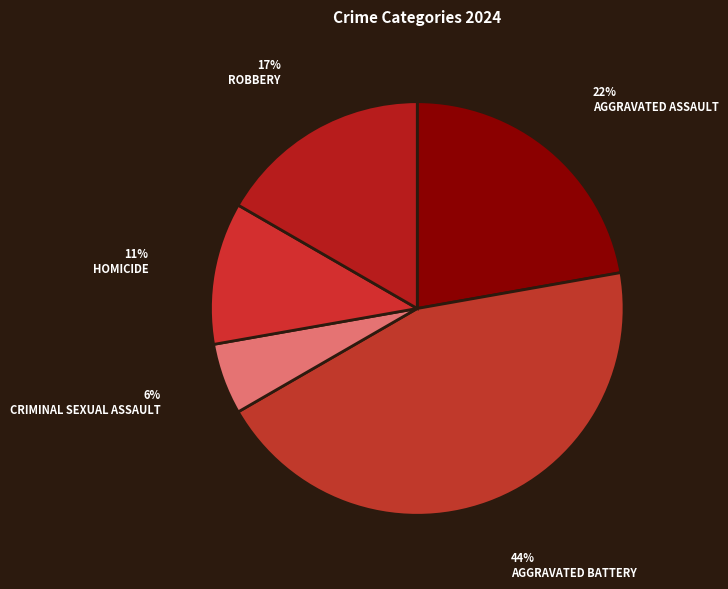

Count the number of slices in the pie.

5